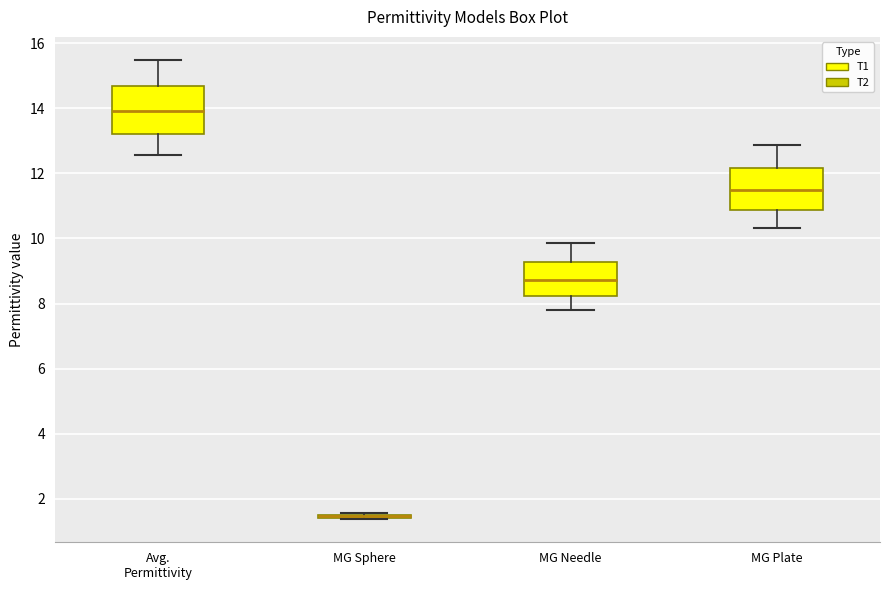

Where is the upper edge of the box for Avg. Permittivity on the y-axis? The values are not printed on the chart, so give them approximately, as read against the axis.

14.6